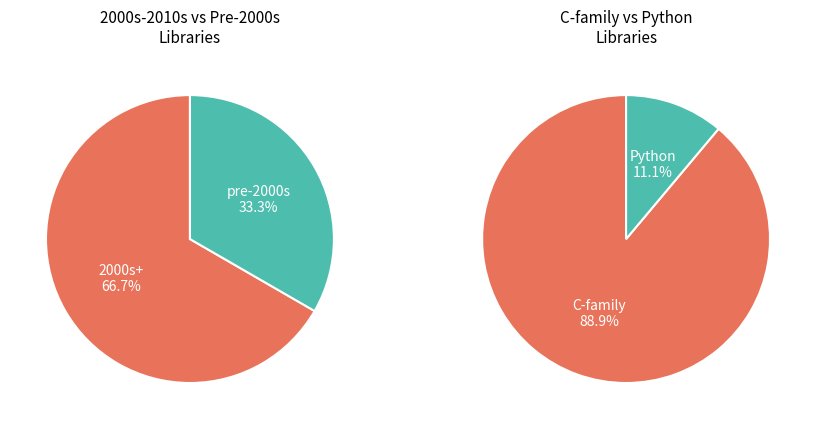

True or false: Armadillo accounts for 11% of the total.

True